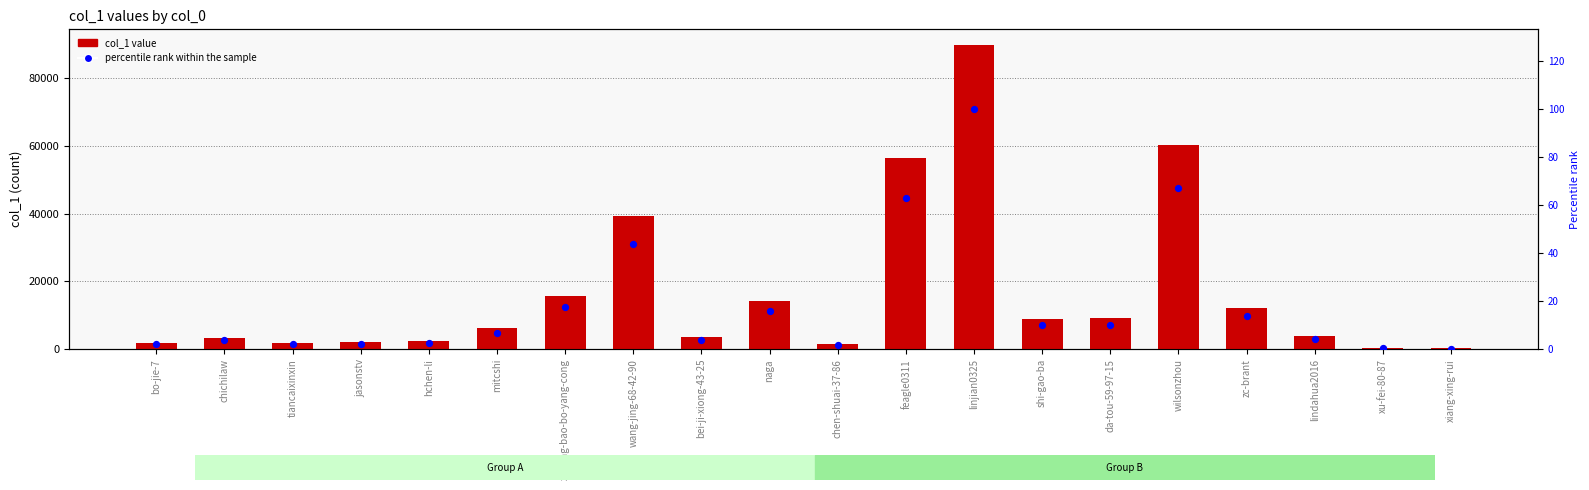

Which series reaches the minimum Y coordinate?

percentile rank within the sample